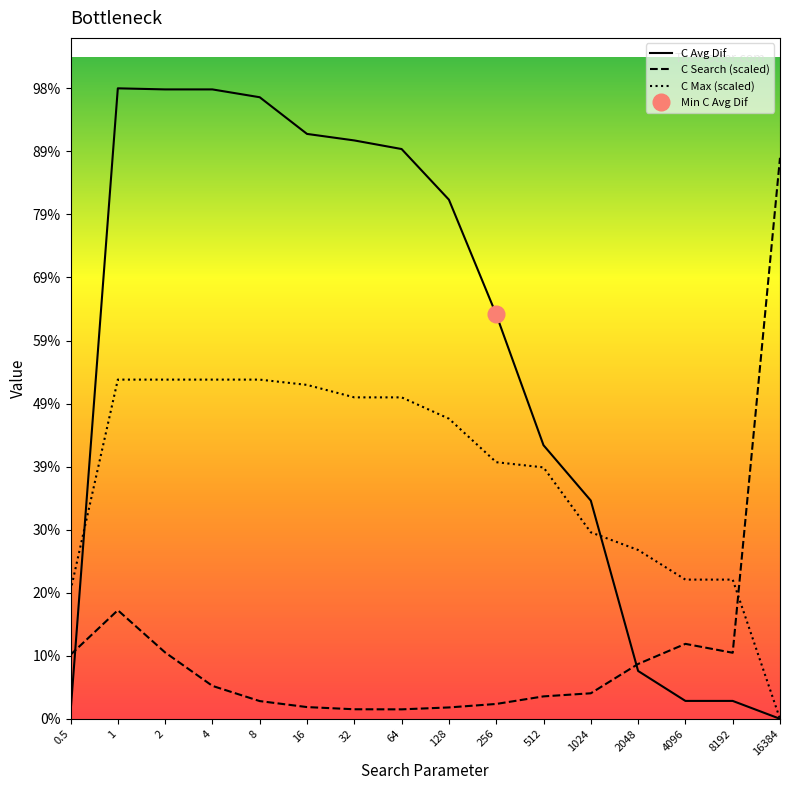

How many intersections are there between Avg Dif and Search (MS)?

2